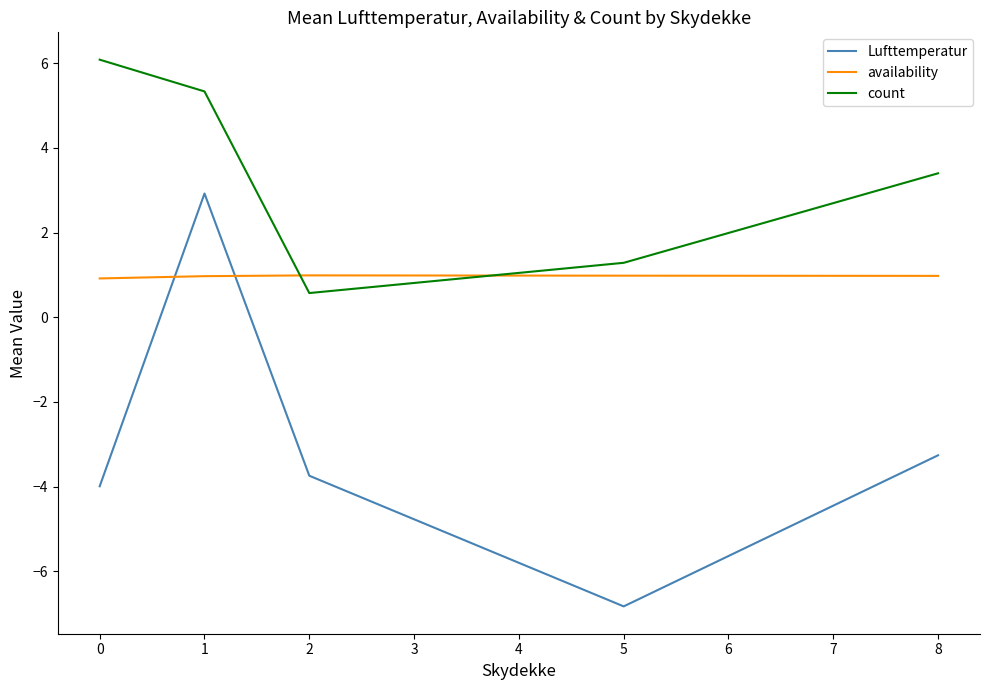

What are all the series names shown in the legend?

Lufttemperatur, availability, count